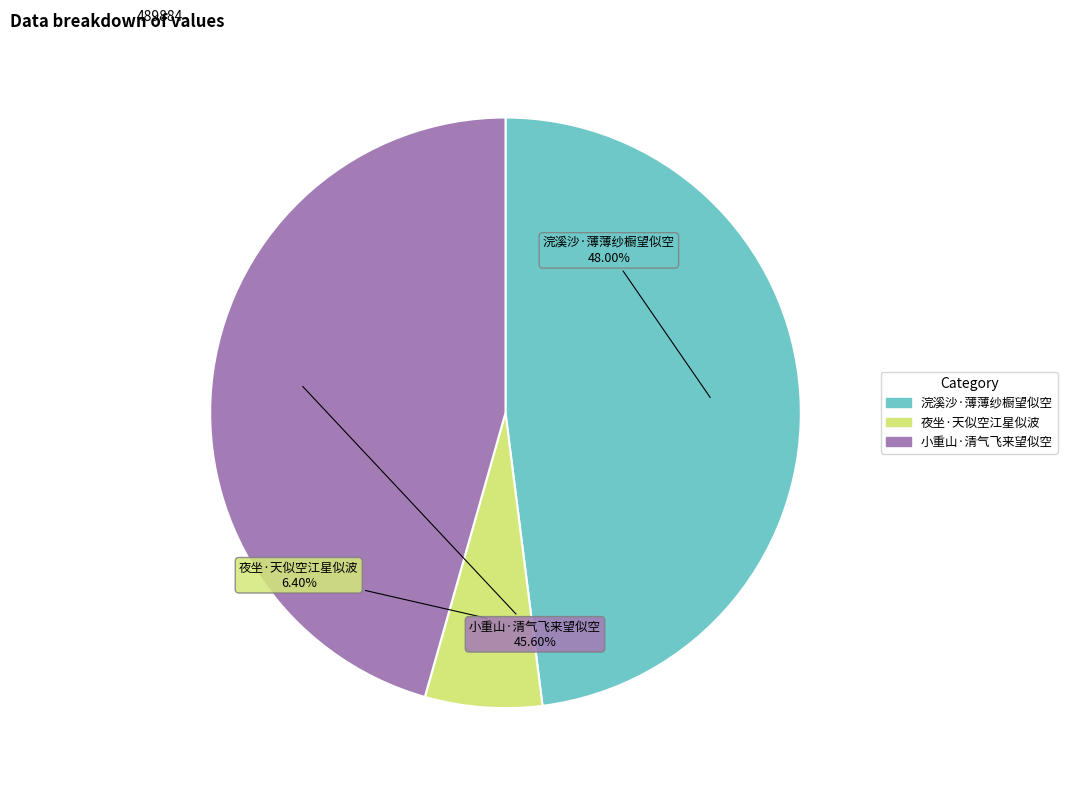

To the nearest percent, what is the combined percentage of 夜坐·天似空江星似波 and 小重山·清气飞来望似空?

52%